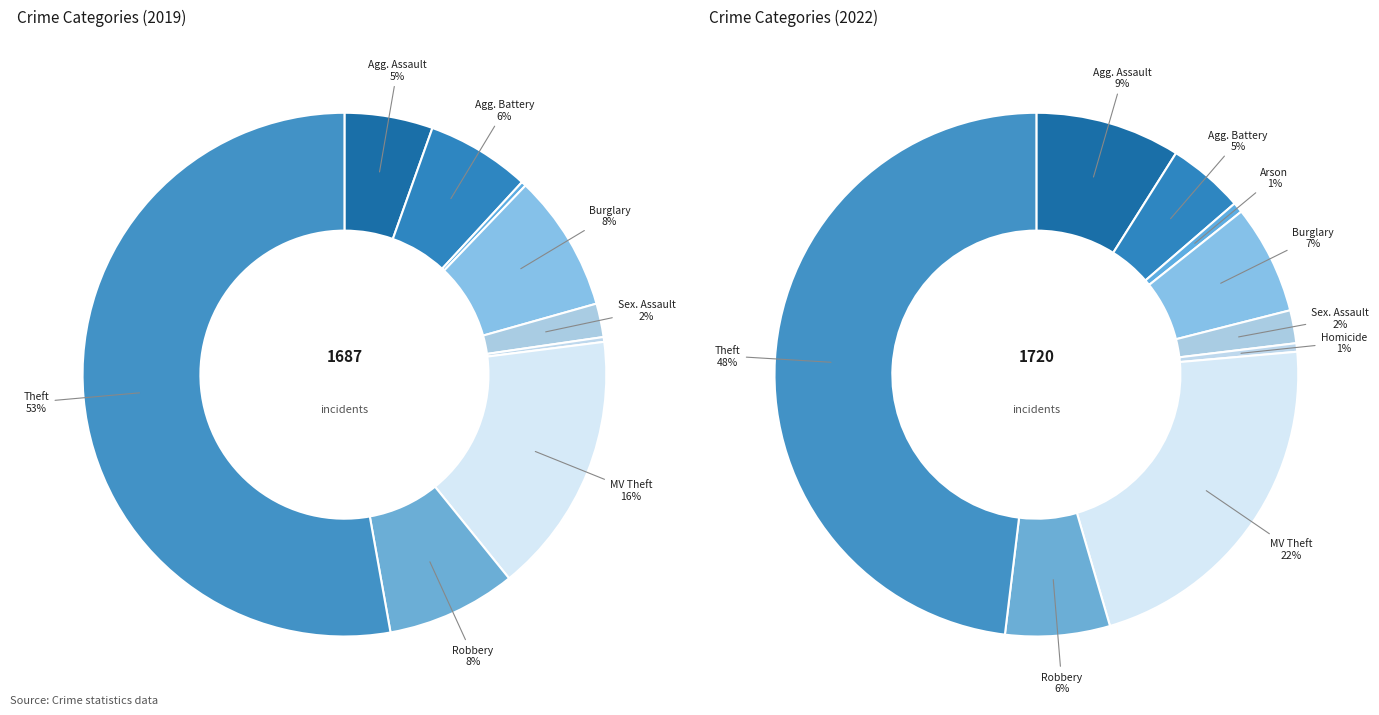

True or false: 2 accounts for 1% of the total.

True